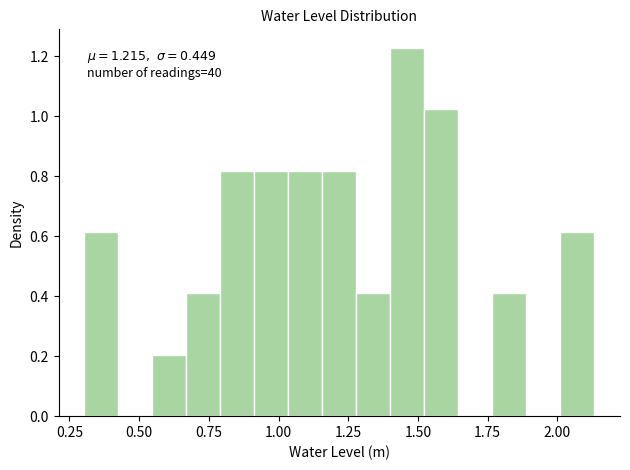

Around what value on the x-axis is the tallest bar? Give the approximate position of its centre, as read against the axis.

1.45